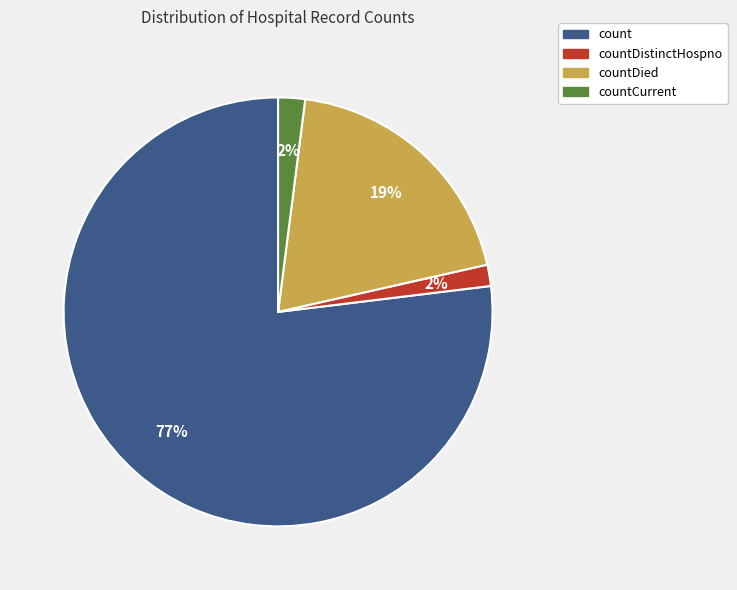

What is the largest slice in the pie chart?

count